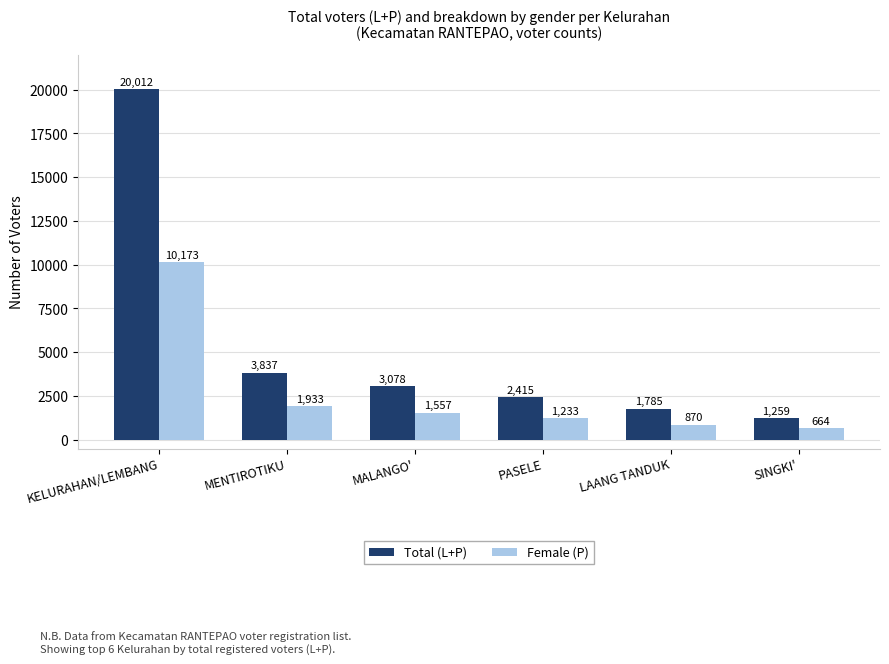

What is the difference between the highest and lowest values at PASELE?

1182